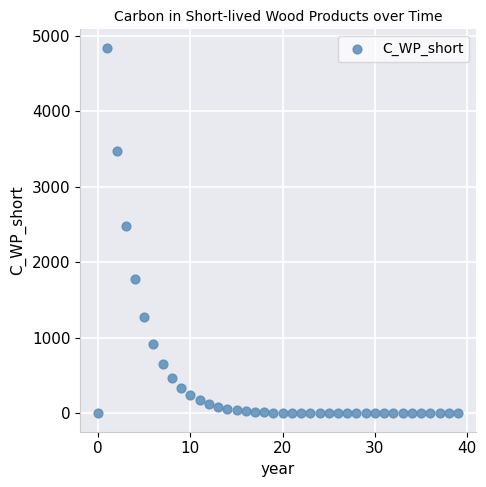

What Y value in the scatter plot is closest to 2420?

2485.7